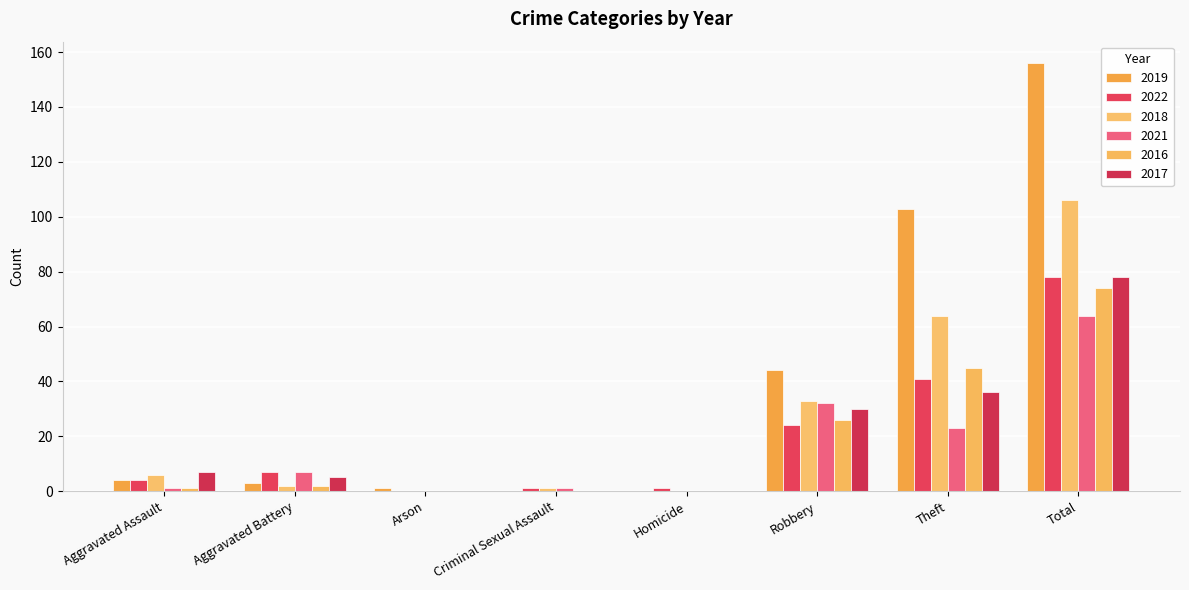

How many groups of bars are there?

8